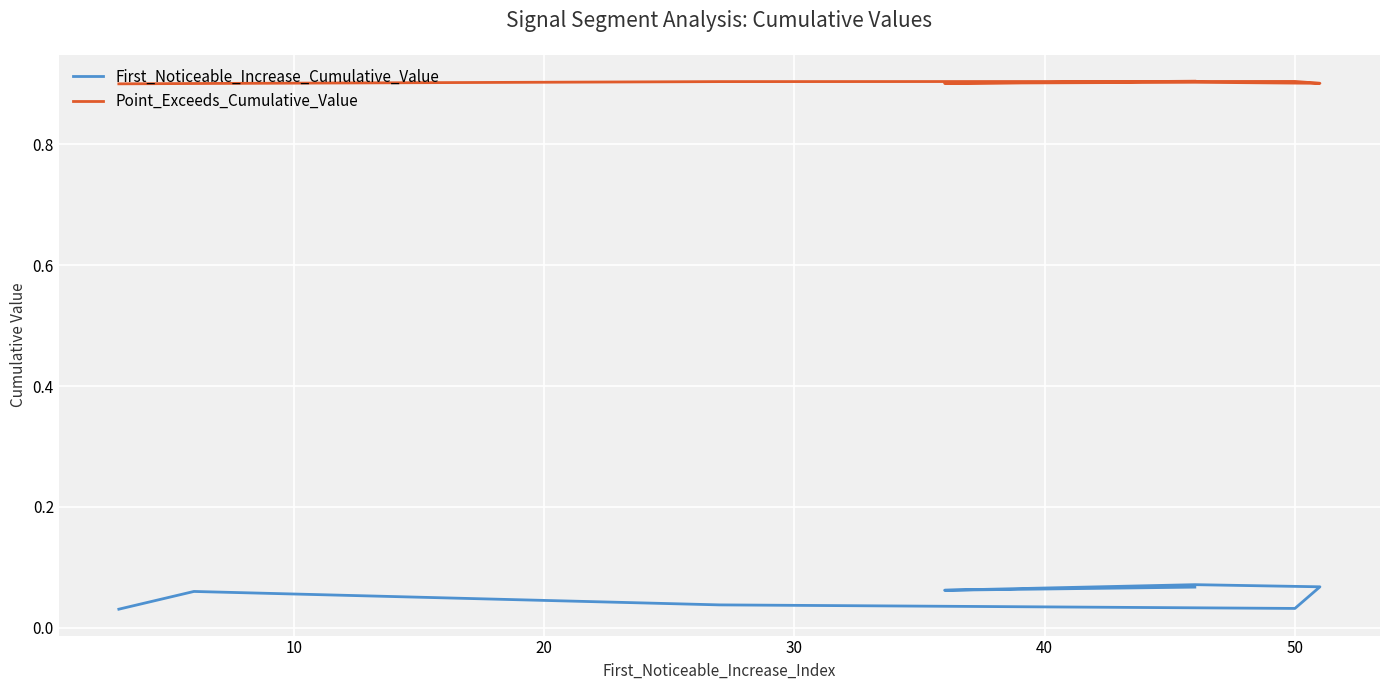

What are all the series names shown in the legend?

First_Noticeable_Increase_Cumulative_Value, Point_Exceeds_Cumulative_Value